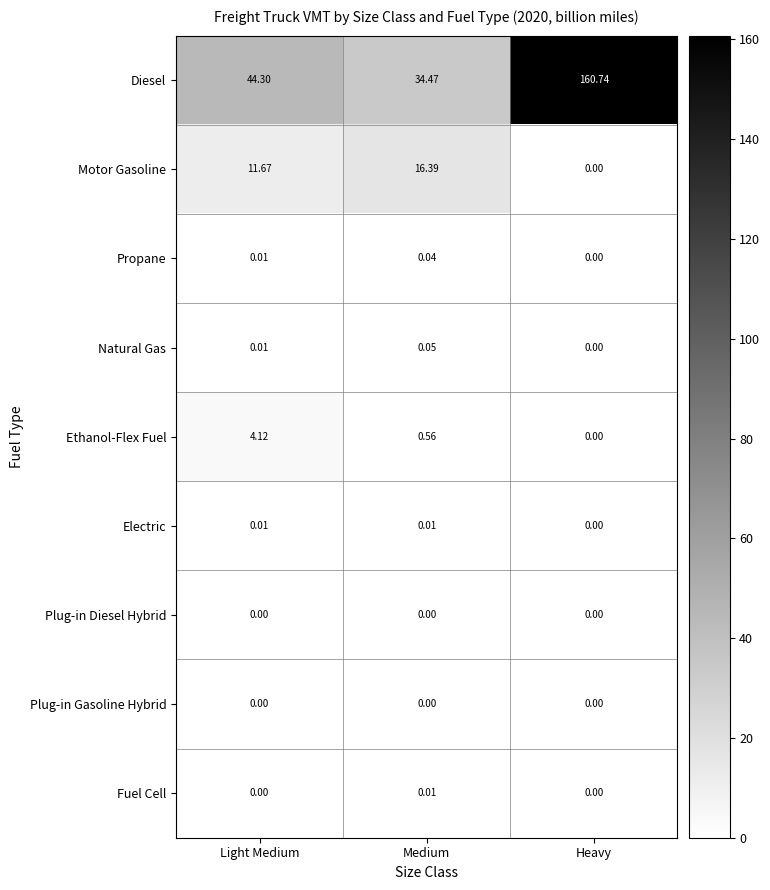

Which category has the lowest value in the Diesel series?

Medium